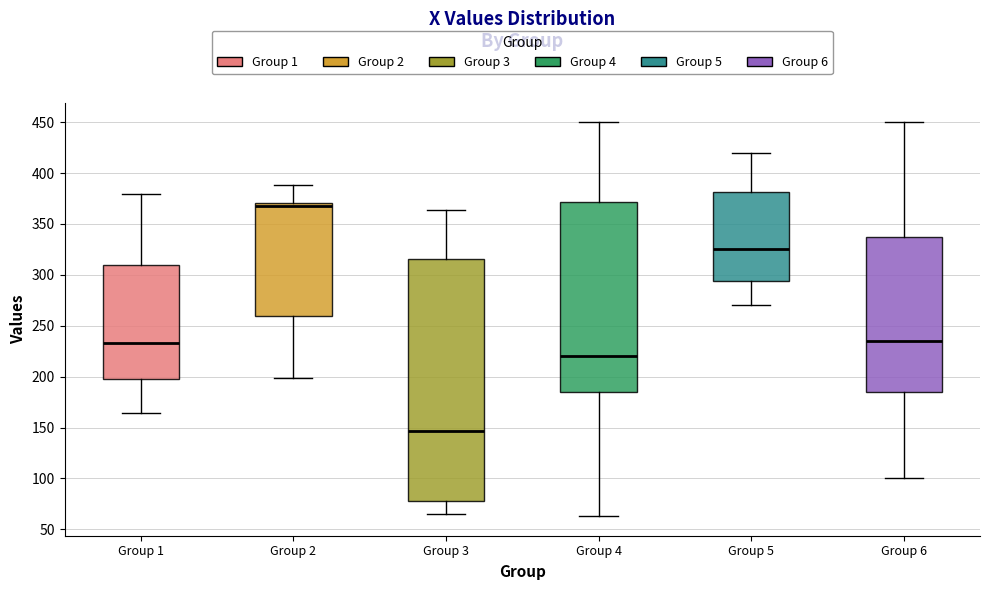

Which box's median line is the lowest?

Group 3